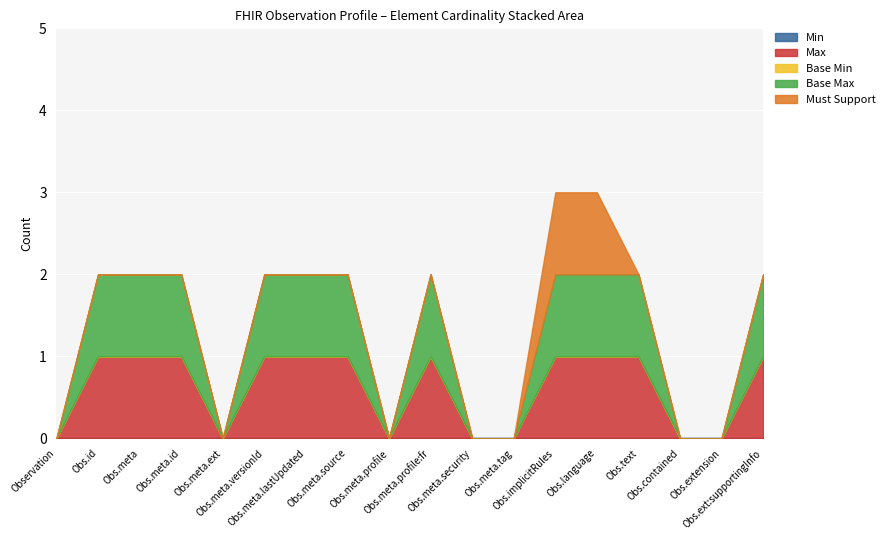

True or false: Base Min has a value of 0 at Observation.extension:supportingInfo.

True